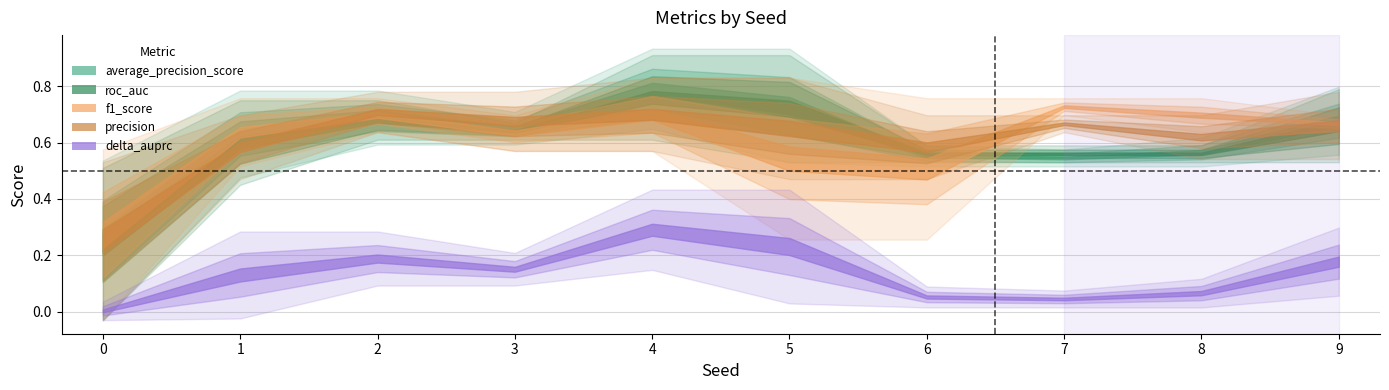

Where do precision and average_precision_score first cross each other?

1 and 2